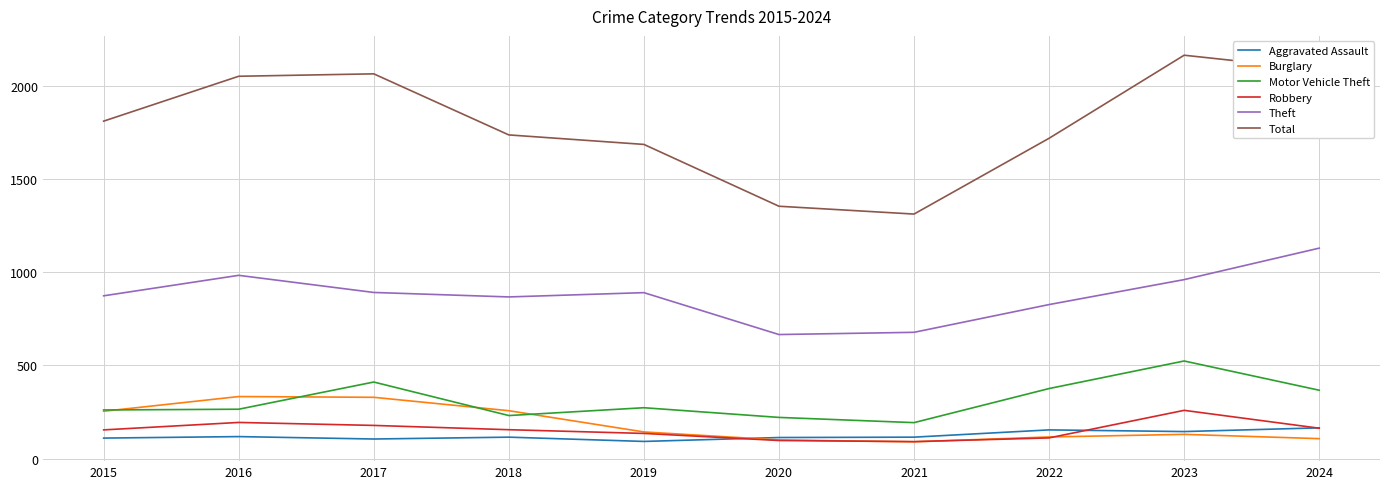

Which category has the highest value in the Total series?

2023